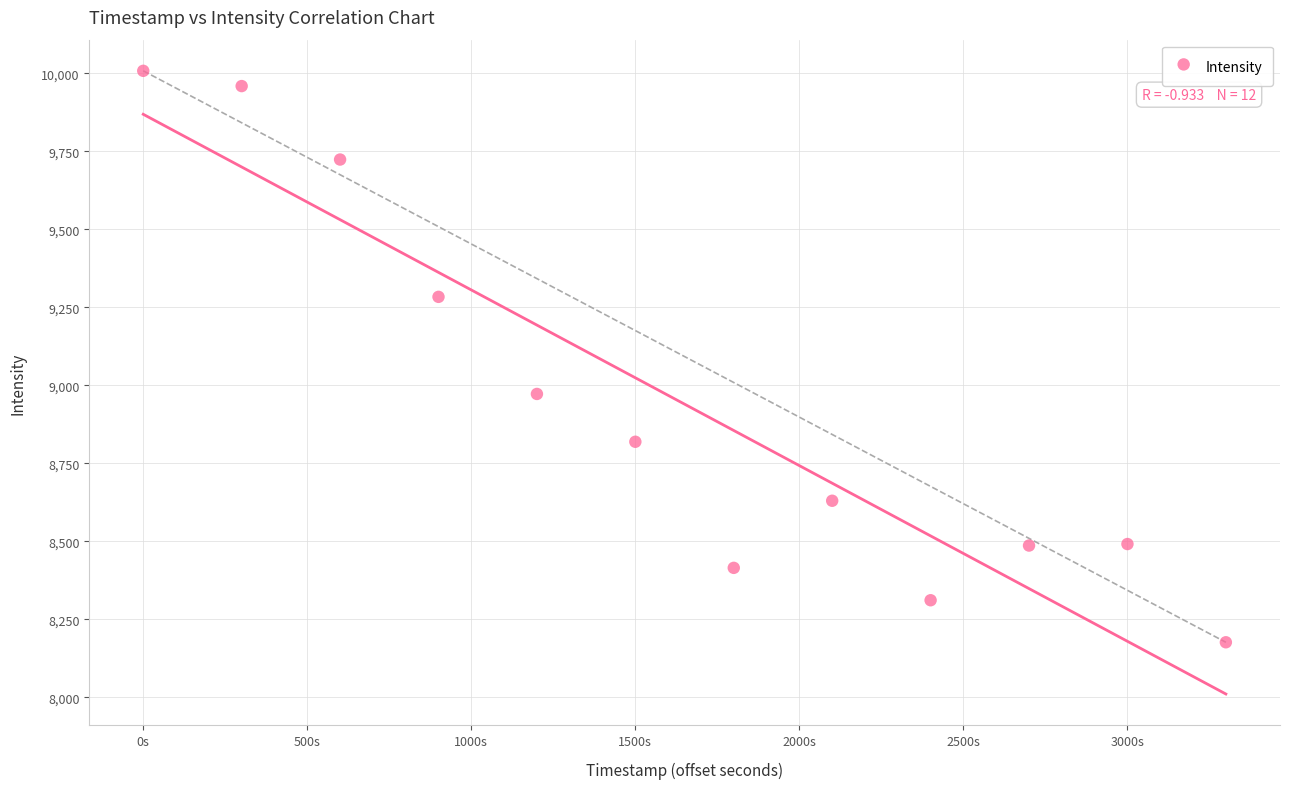

What Y value in the scatter plot is closest to 9092?

8972.1